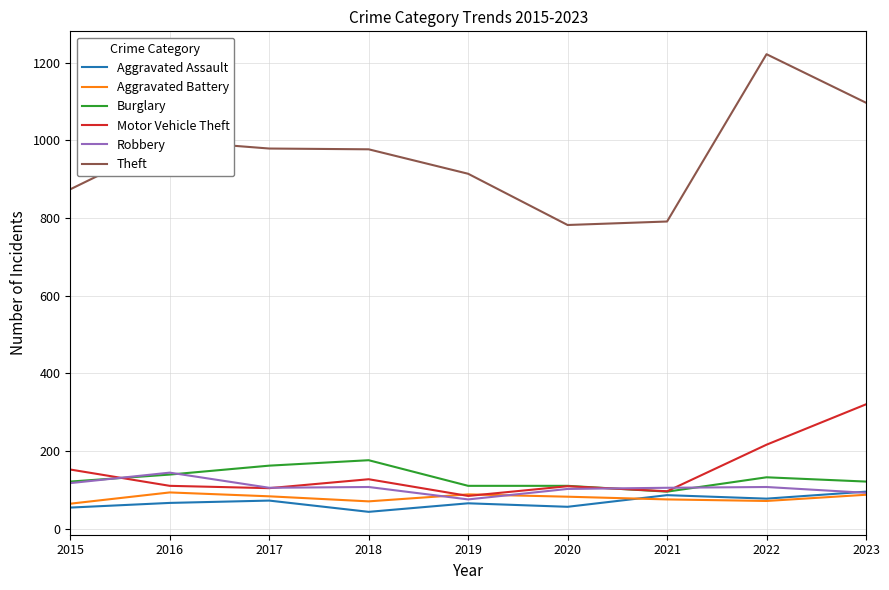

True or false: Theft has a value of 1040 at 2021.

False